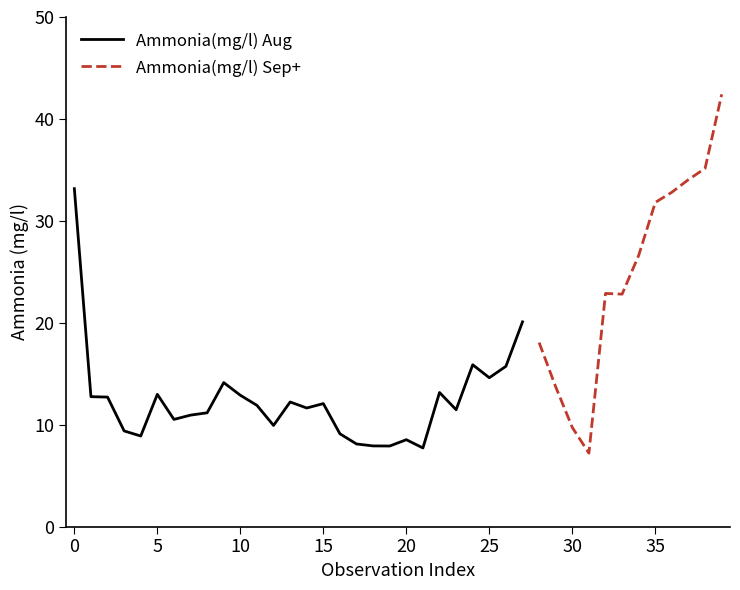

Reading left to right, what are all the values shown in this chart?

33.2	12.8	12.7	9.4	8.9	13.0	10.5	10.9	11.2	14.1	12.9	11.9	9.9	12.2	11.6	12.1	9.1	8.1	7.9	7.9	8.5	7.7	13.2	11.5	15.9	14.6	15.7	20.1	18.1	13.7	9.7	7.2	22.9	22.8	26.6	31.8	32.8	34.0	35.1	42.4